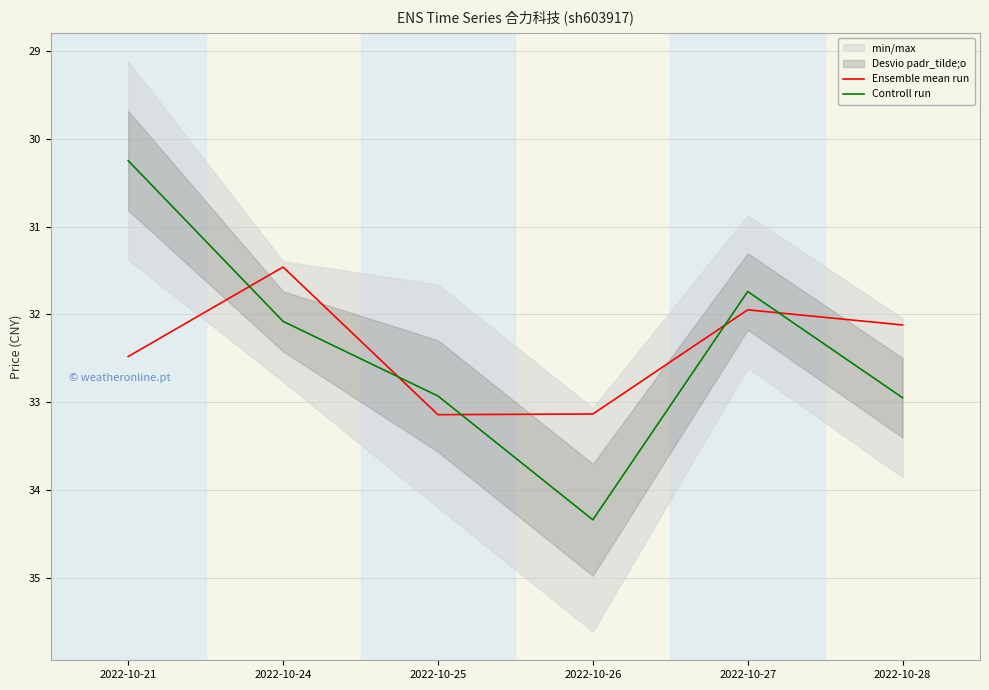

True or false: Ensemble mean run and Controll run intersect in this chart.

True